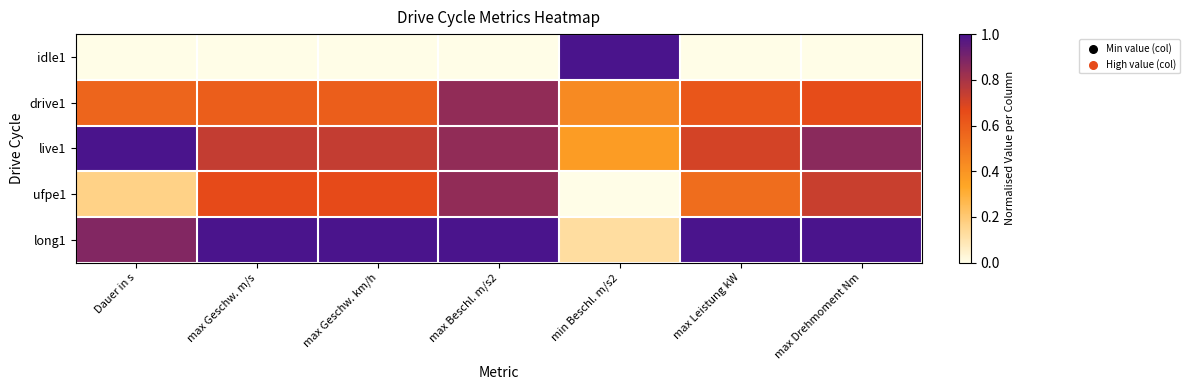

What is the greatest value displayed?

1.0